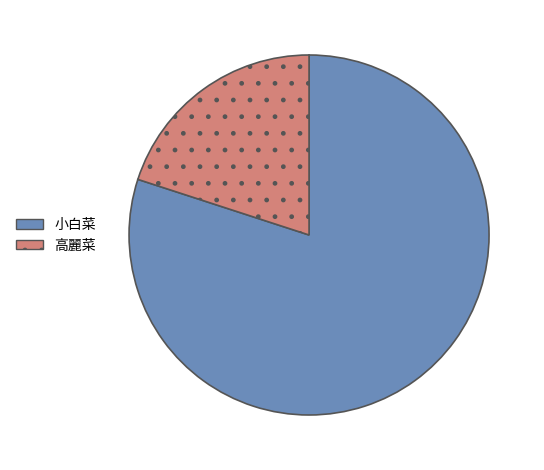

Which has a higher value, 高麗菜 or 小白菜?

小白菜